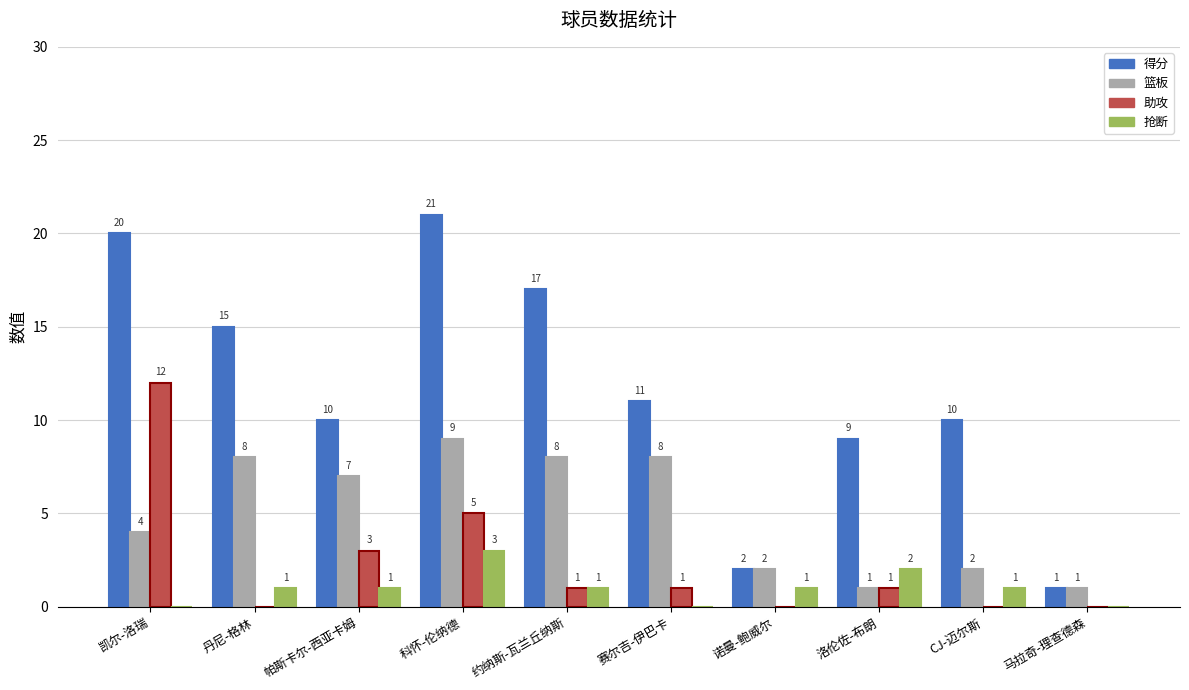

Which series changed the most between 赛尔吉-伊巴卡 and 洛伦佐-布朗?

篮板